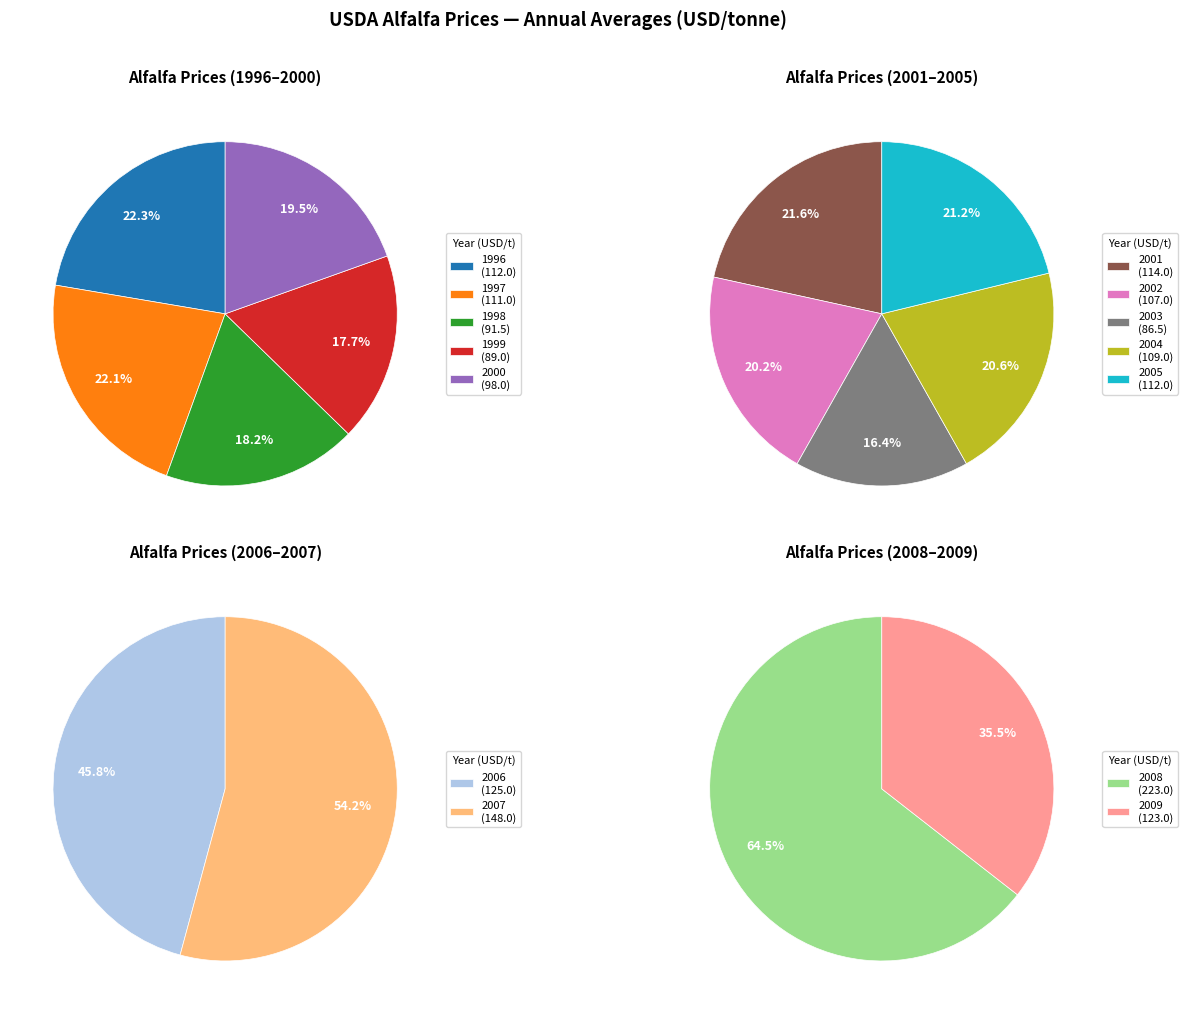

Count the number of slices in the pie.

14